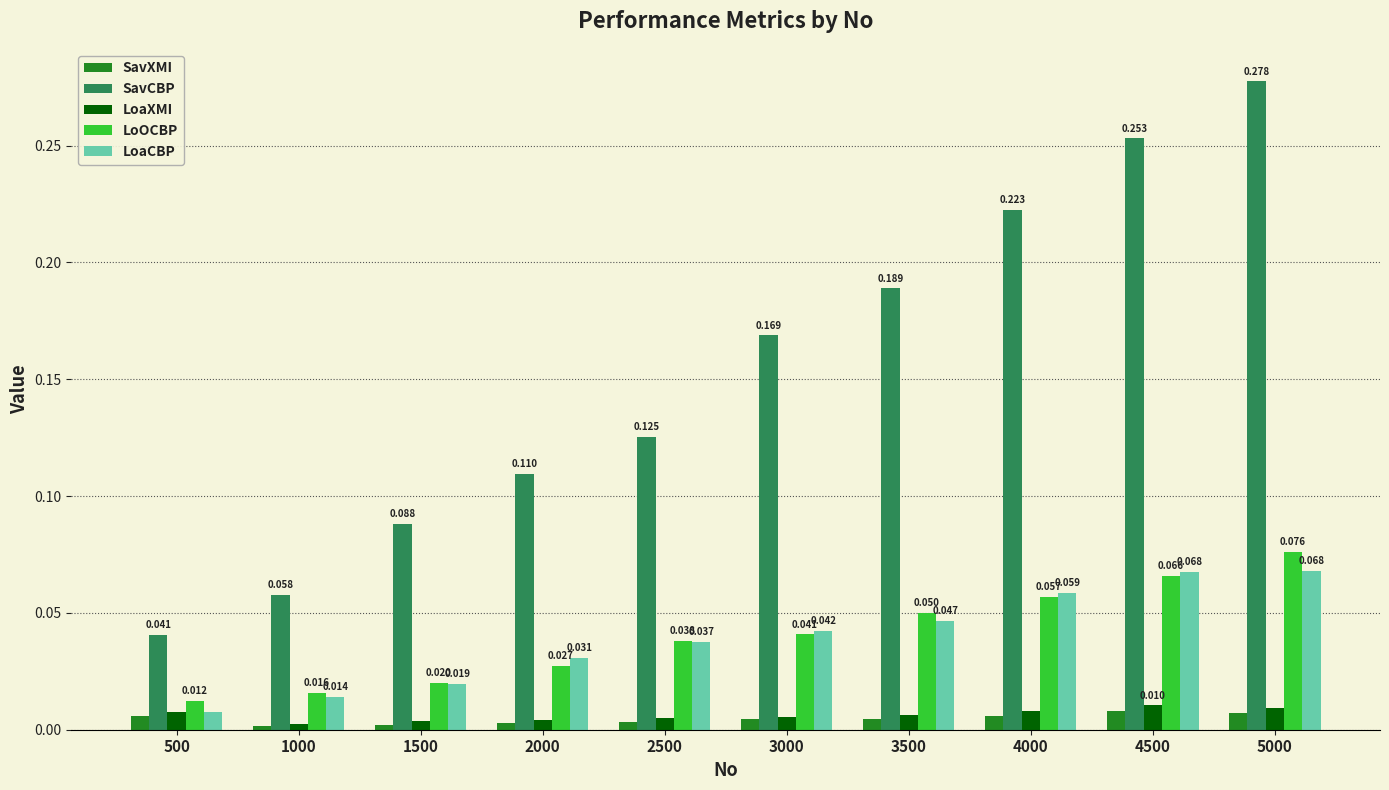

Which series has the largest total across all categories?

SavCBP